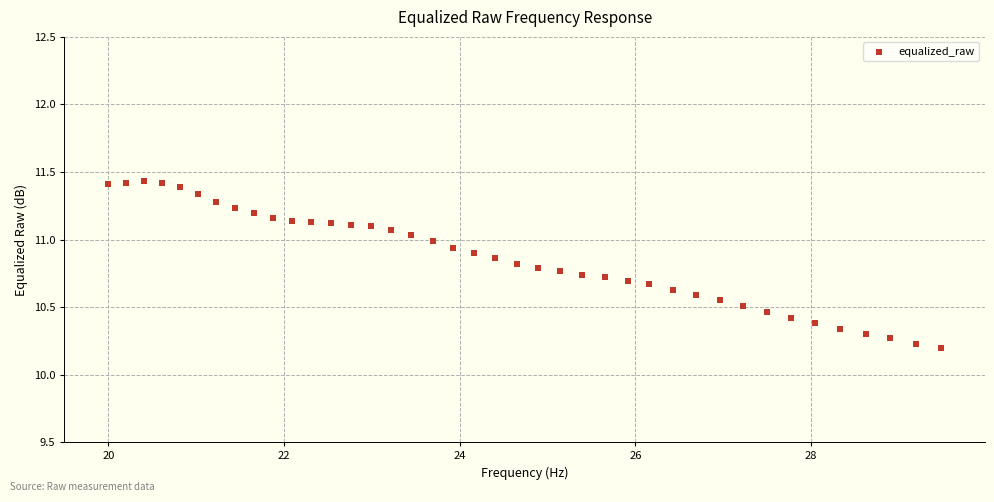

What is the range of Y values (max minus min)?

1.2